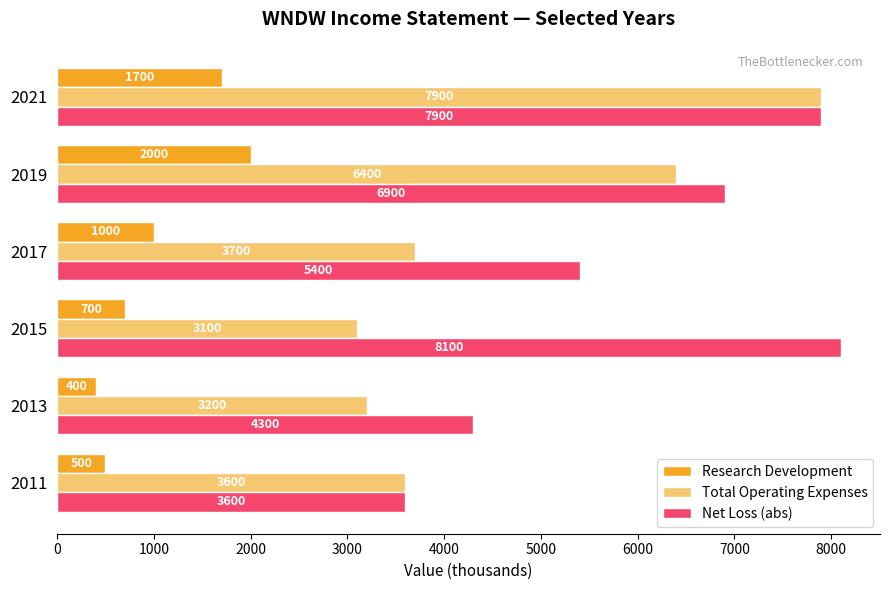

List the labels in order of Total Operating Expenses value, largest first.

2021, 2019, 2017, 2011, 2013, 2015